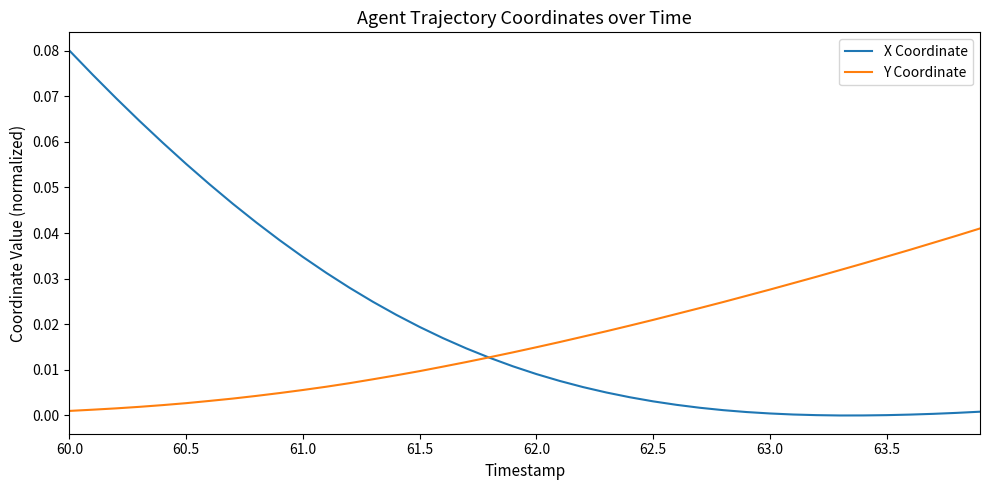

True or false: Y Coordinate and X Coordinate cross at least once.

True